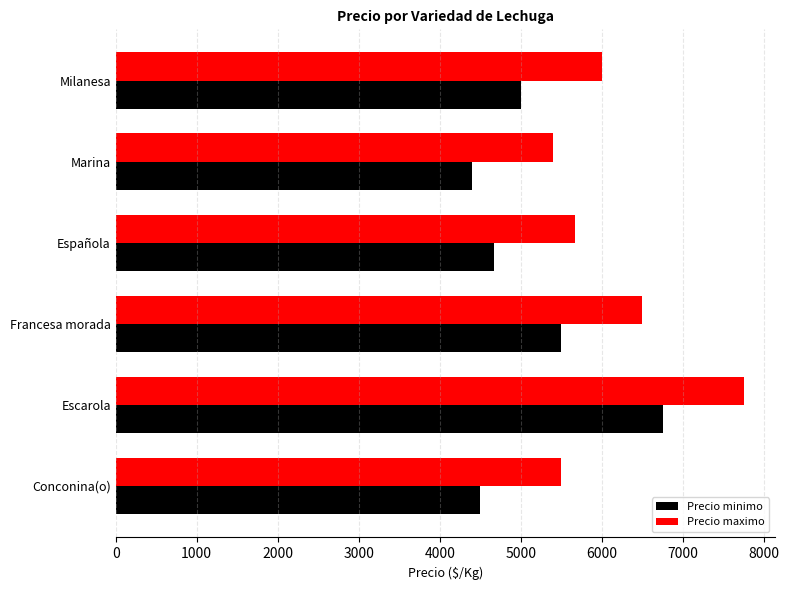

True or false: Precio maximo has a value of 8171 at Milanesa.

False